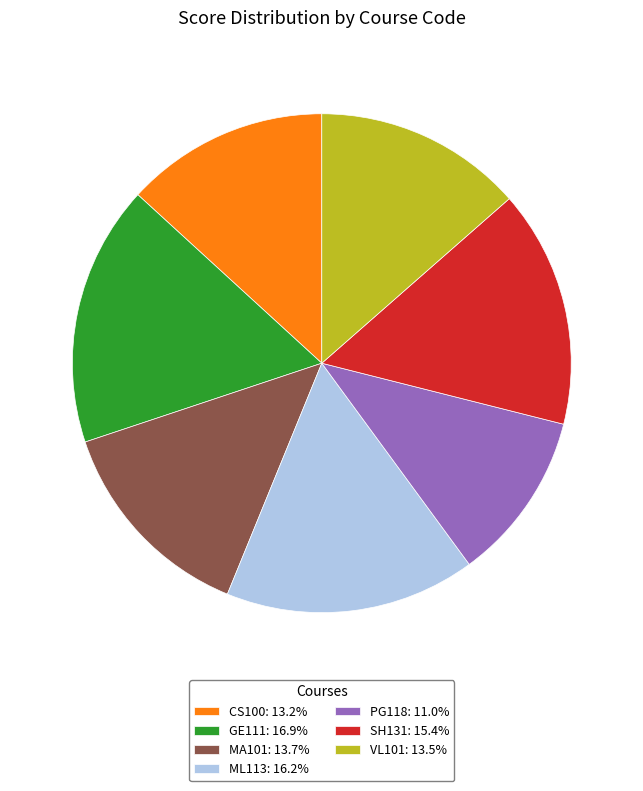

What is the ratio of the value at GE111 to the value at PG118?

1.5